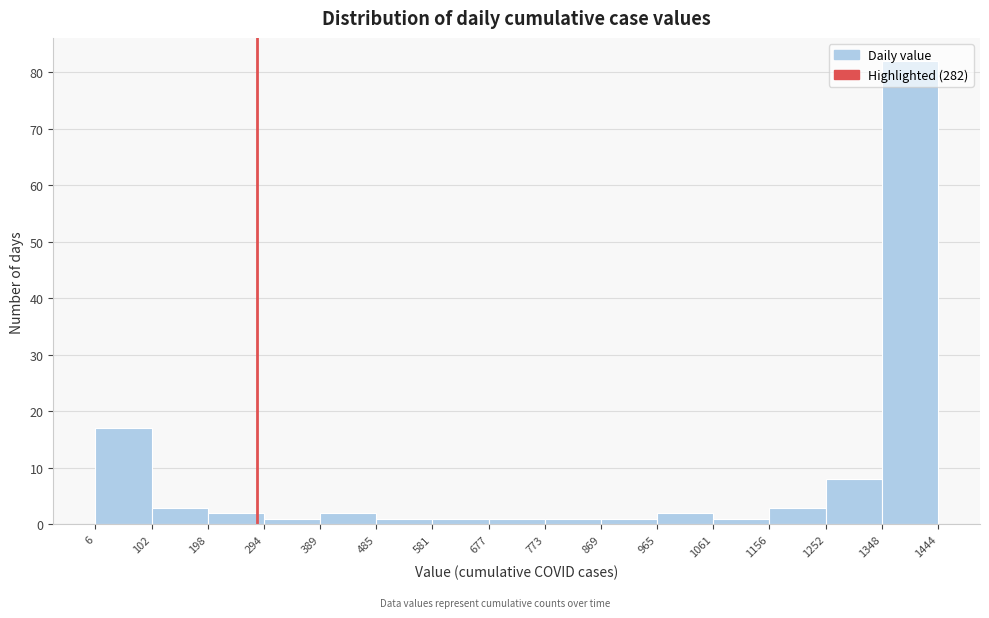

How tall is the bar that spans 869 to 965 on the x-axis? The values are not printed on the chart, so give them approximately, as read against the axis.

1